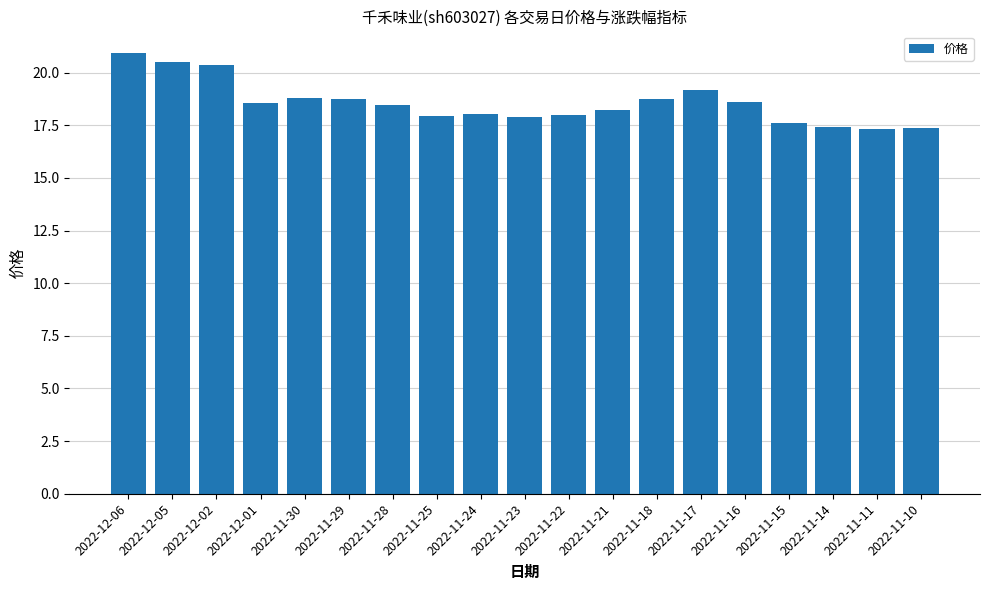

What is the greatest value displayed?

20.9